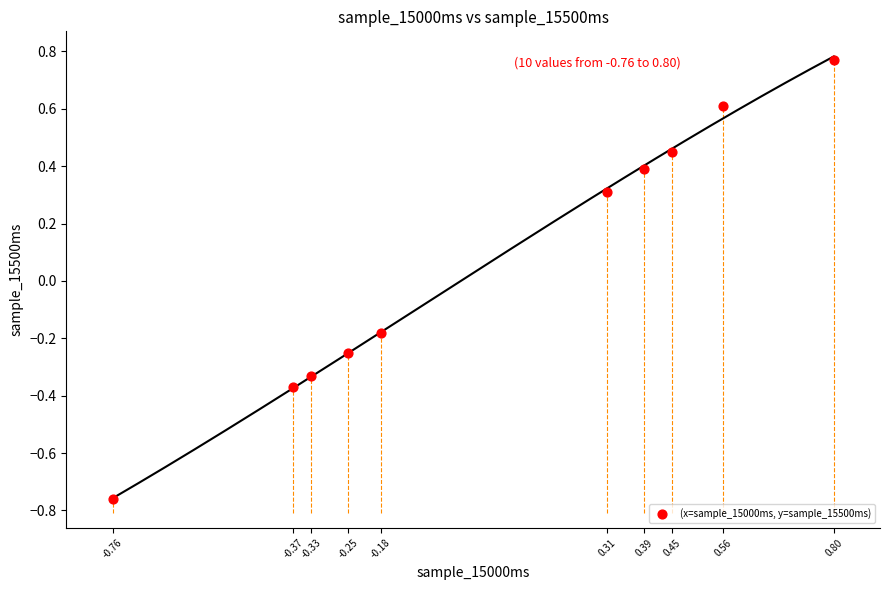

What is the range of Y values (max minus min)?

1.5